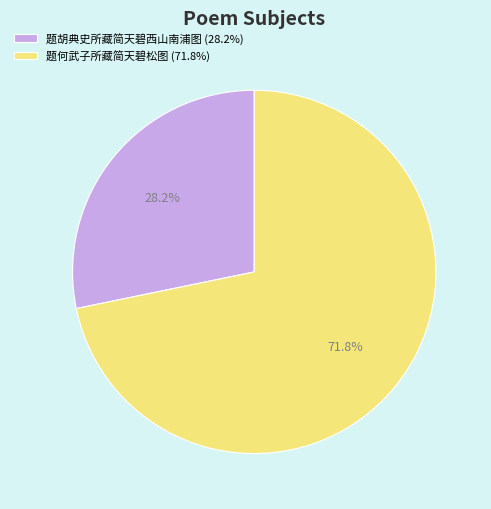

Is it true that 题何武子所藏简天碧松图 is 61% of the pie?

False